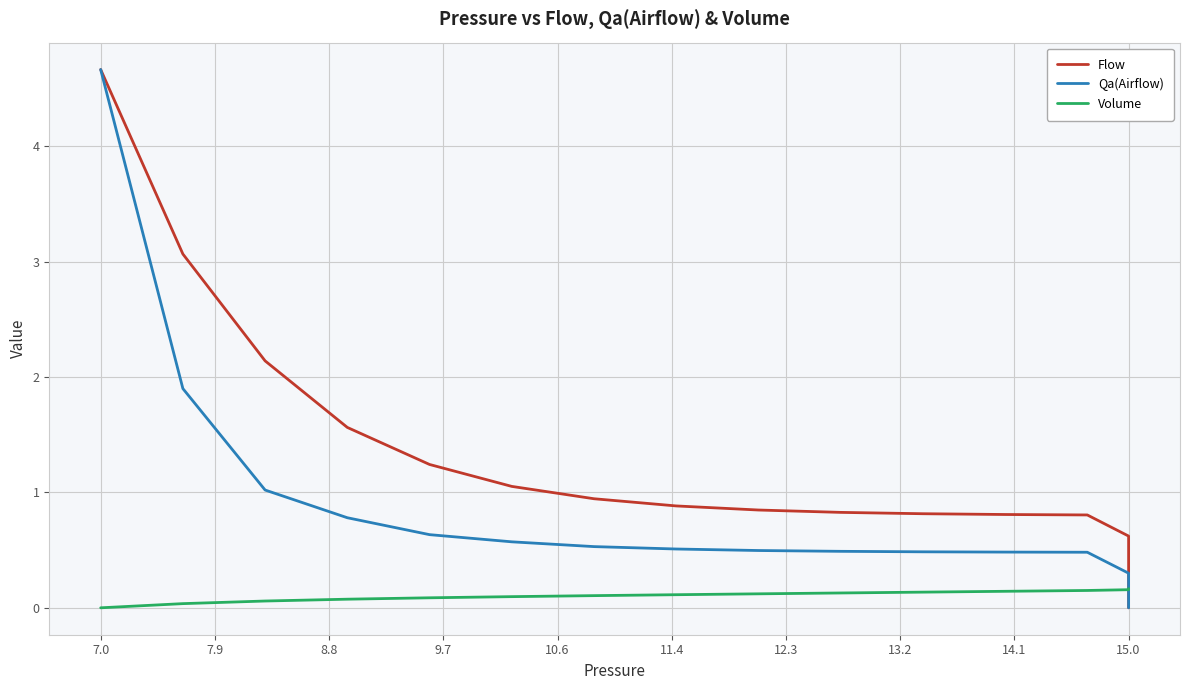

Does the chart display data point markers on the line(s)?

No